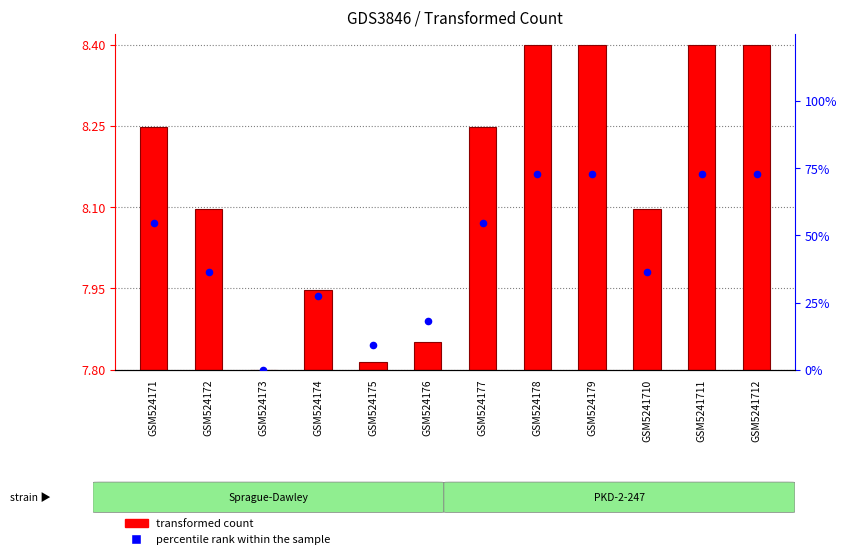

Which series contains the lowest Y value?

transformed count